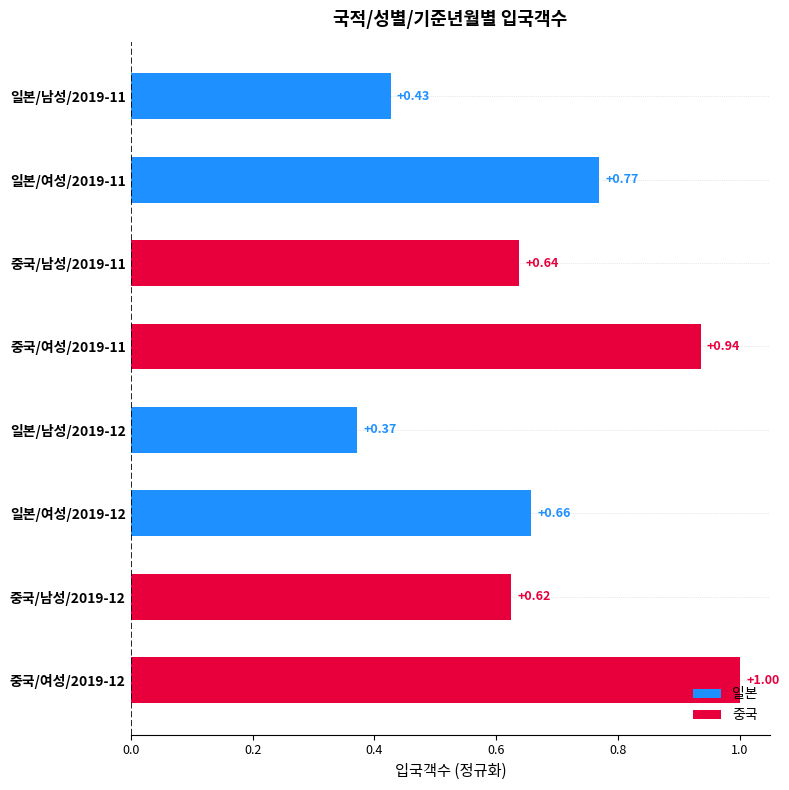

What is the sum of the values at 일본/여성/2019-12 and 일본/남성/2019-12?

1.0